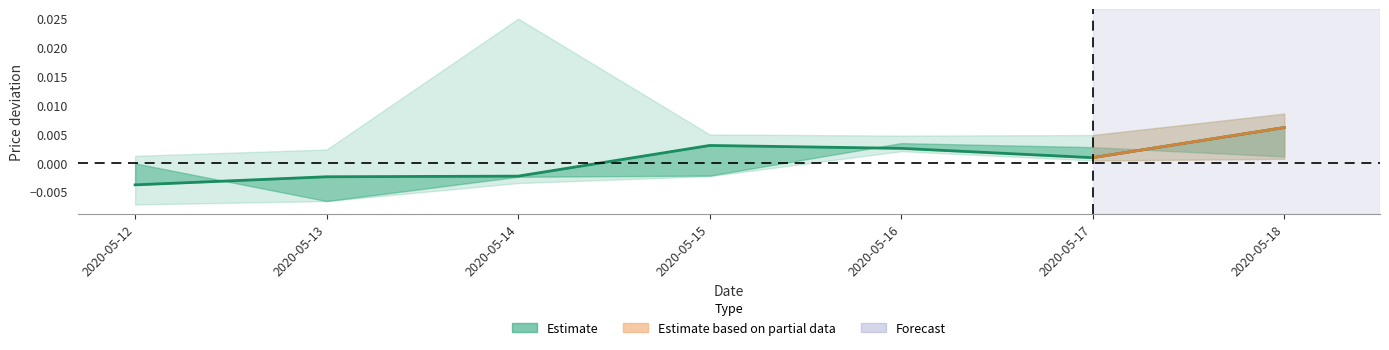

Which category has the lowest value across all series?

2020-05-12